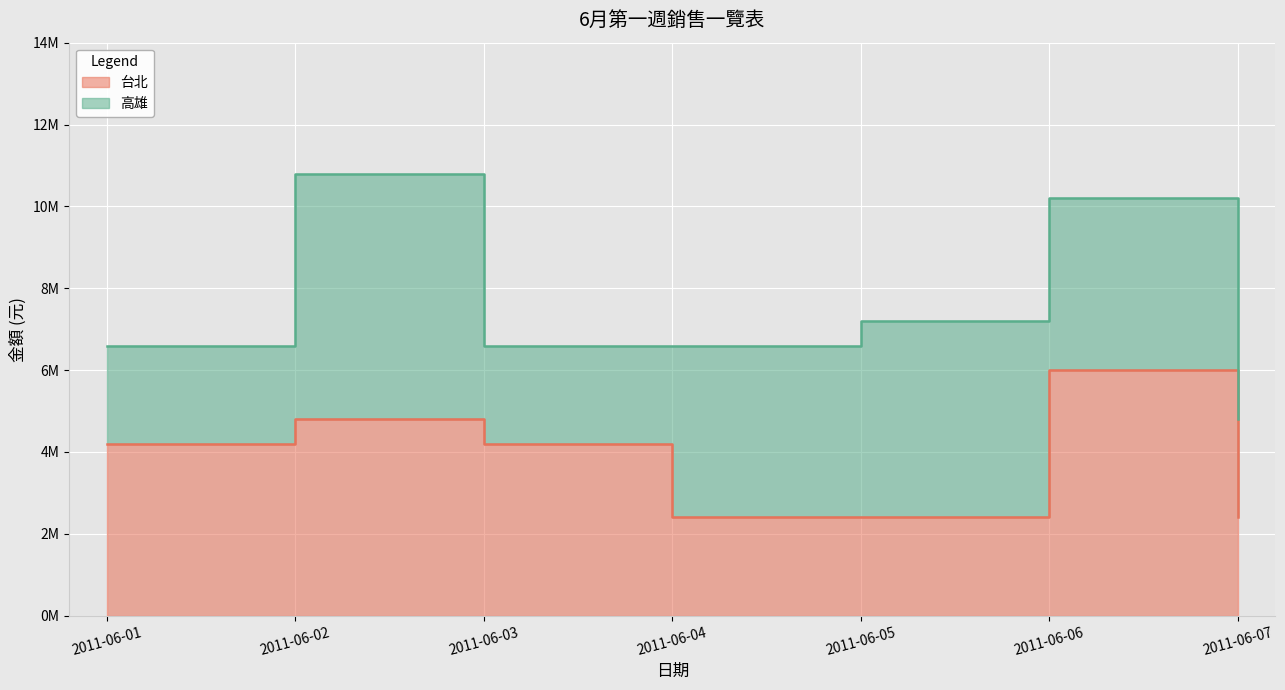

Reading left to right, transcribe all the data shown in this chart.

4200000	4800000	4200000	2400000	2400000	6000000	2400000